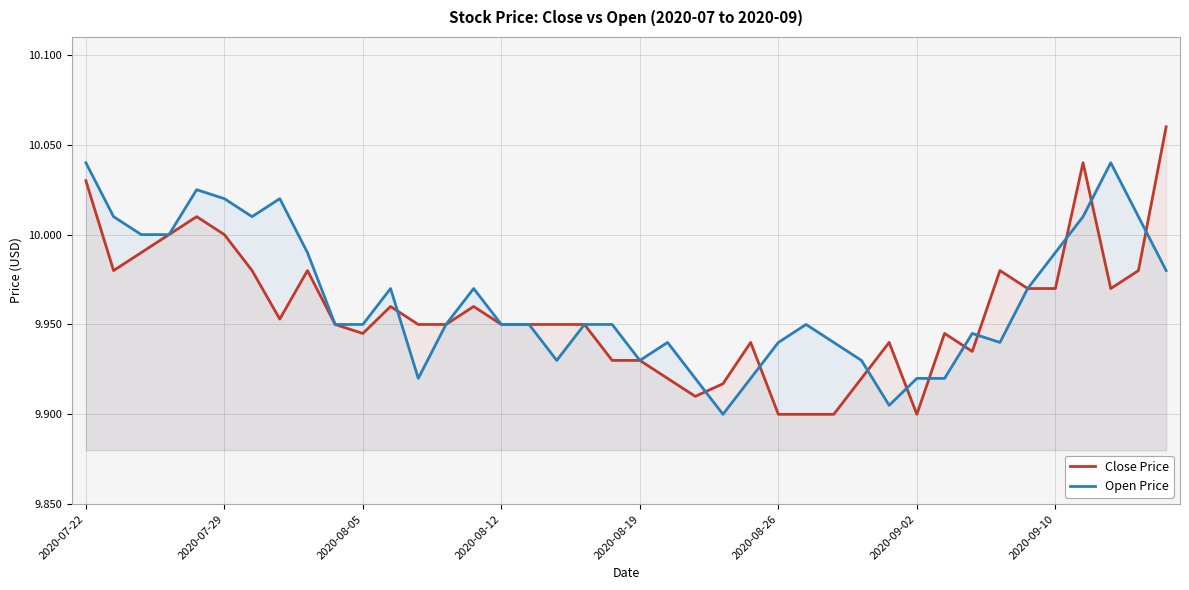

Rank the series by their maximum value, from lowest to highest.

Open Price, Close Price